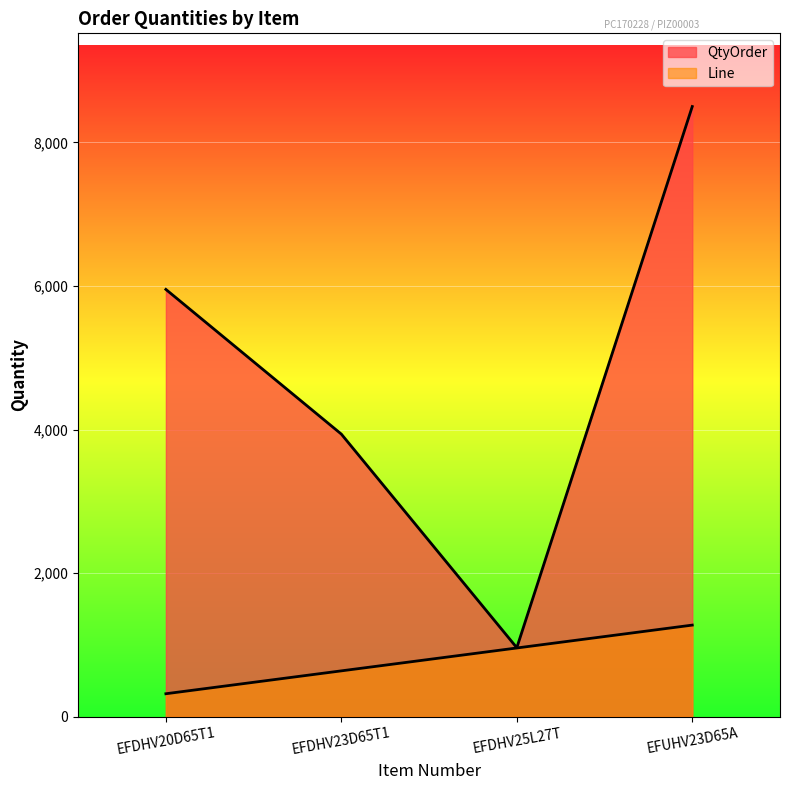

What is the highest value of the QtyOrder series?

8500.0